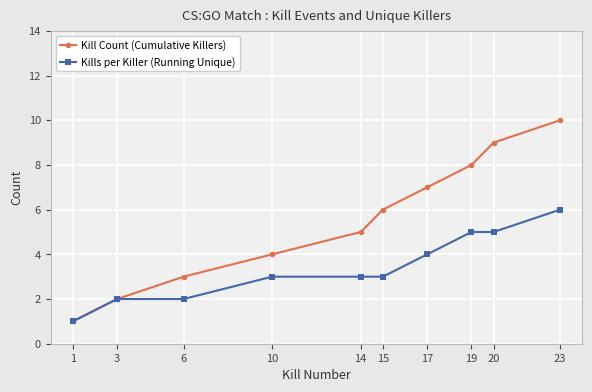

Is it true that Kill Count (Cumulative Killers) equals 7 at 17?

True